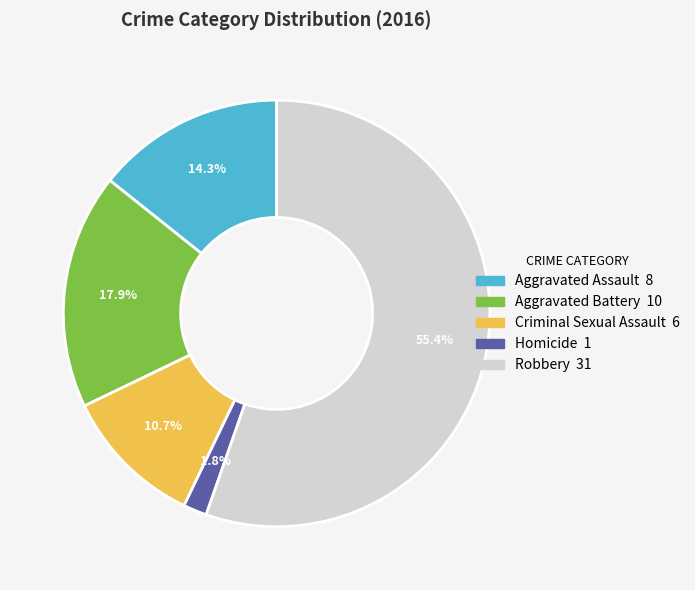

Which has a higher value, Aggravated Battery or Aggravated Assault?

Aggravated Battery